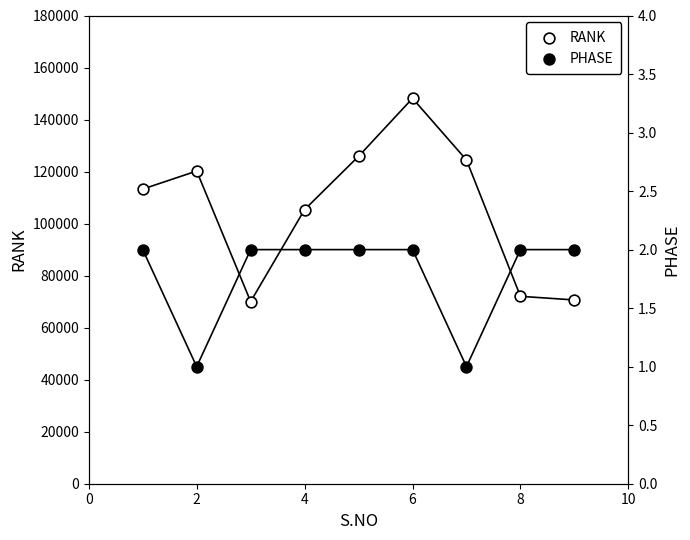

What are all the series names shown in the legend?

RANK, PHASE